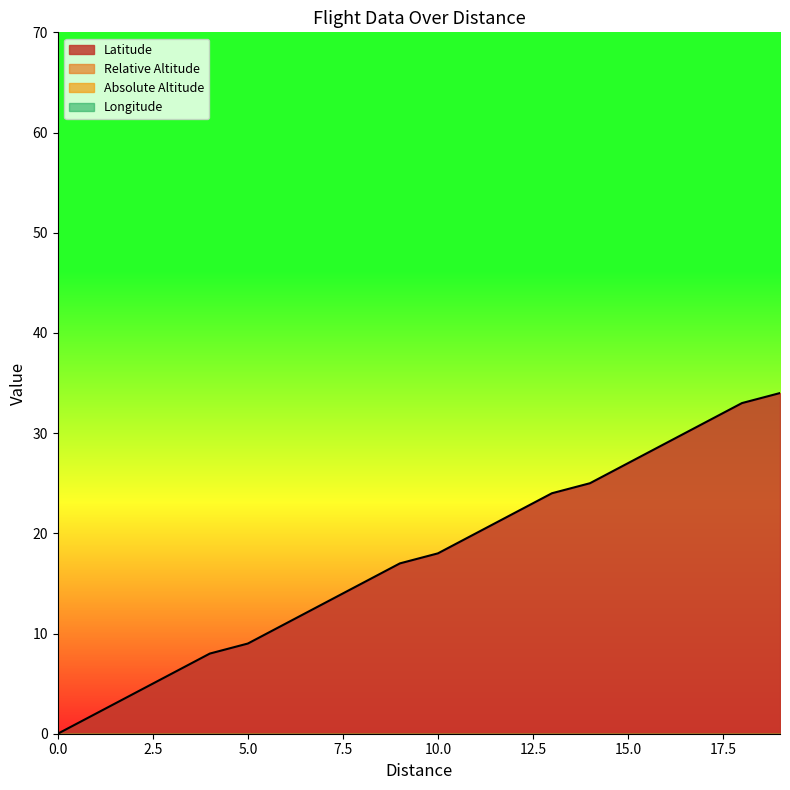

Reading right to left, list all the values displayed in this chart.

Latitude: 0=34	0=33	0=31	0=29	0=27	0=25	0=24	0=22	0=20	0=18	0=17	0=15	0=13	0=11	0=9	0=8	0=6	0=4	0=2	0=0
Relative Altitude: 0=0	0=0	0=0	0=0	0=0	0=0	0=0	0=0	0=0	0=0	0=0	0=0	0=0	0=0	0=0	0=0	0=0	0=0	0=0	0=0
Absolute Altitude: 0=0	0=0	0=0	0=0	0=0	0=0	0=0	0=0	0=0	0=0	0=0	0=0	0=0	0=0	0=0	0=0	0=0	0=0	0=0	0=0
Longitude: 0=0	0=0	0=0	0=0	0=0	0=0	0=0	0=0	0=0	0=0	0=0	0=0	0=0	0=0	0=0	0=0	0=0	0=0	0=0	0=0